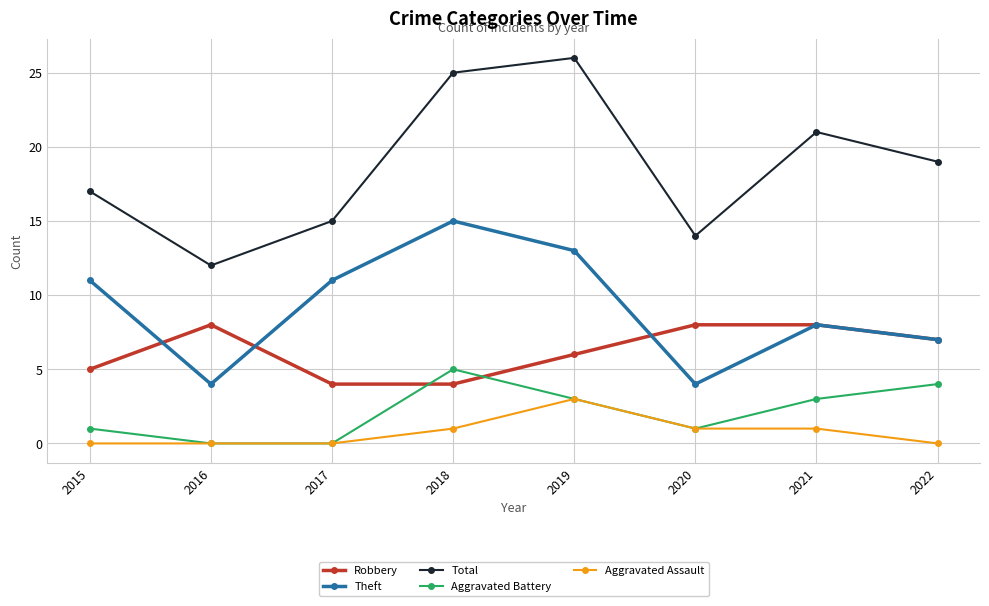

True or false: Robbery has more than 0 points higher than both neighbors.

True